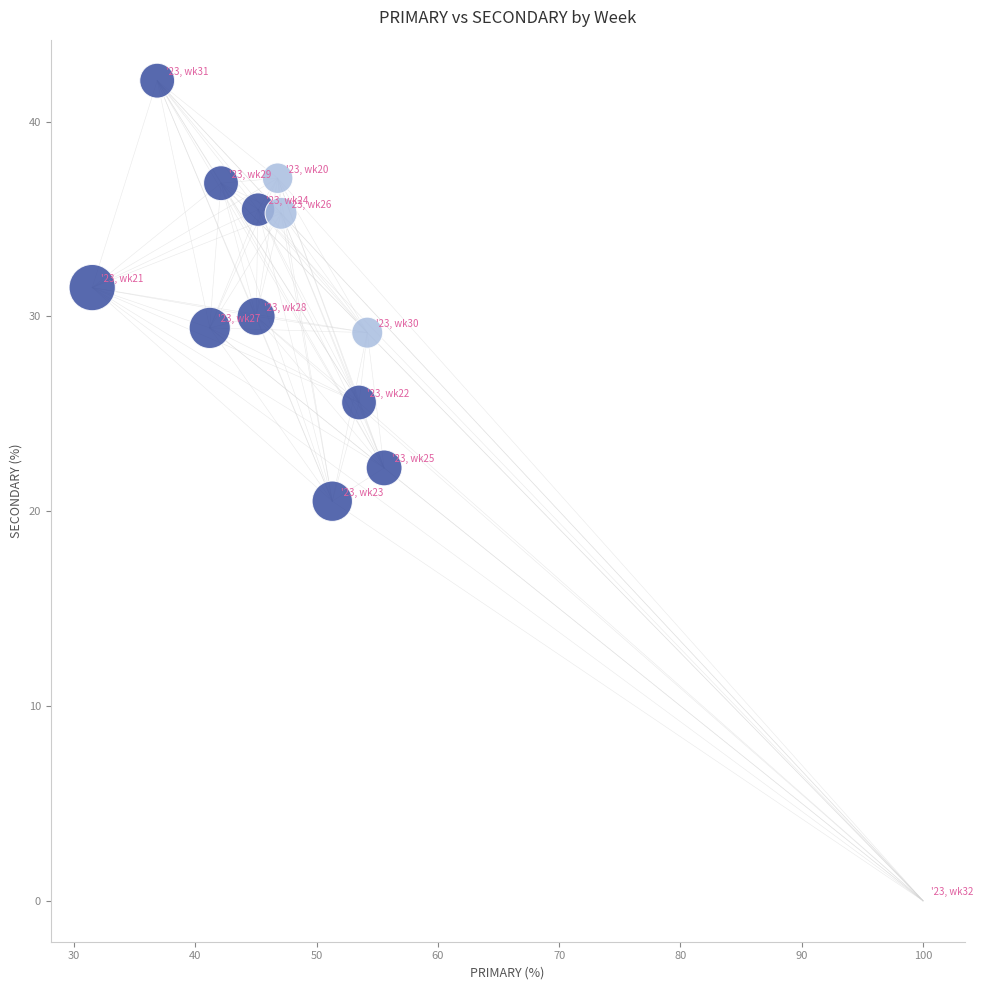

What is the range of Y values (max minus min)?

42.1